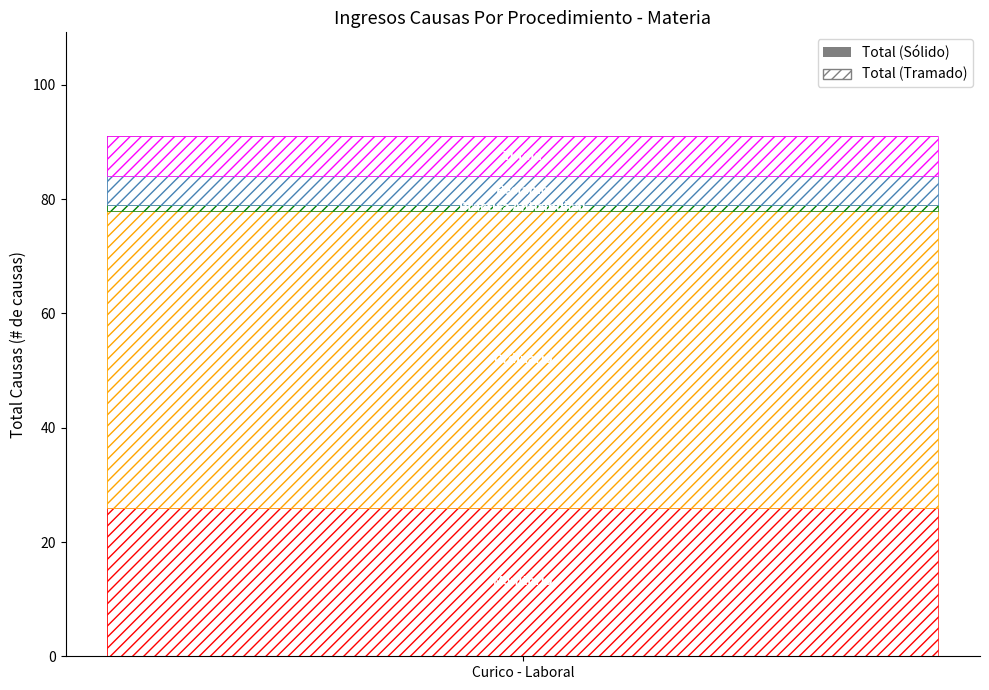

What is the value of the 3rd bar from the left?

1